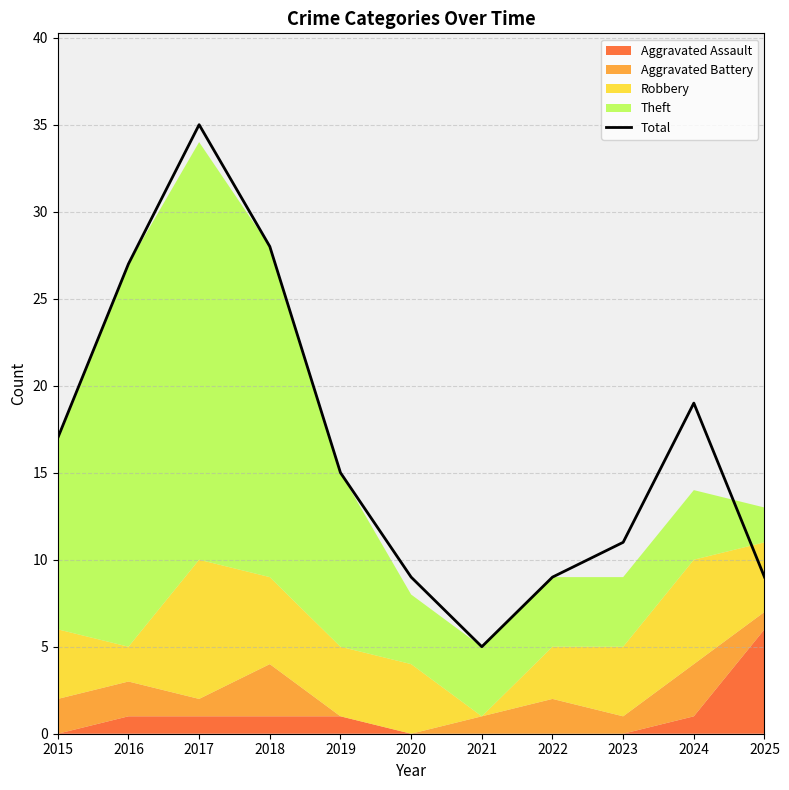

Reading left to right, transcribe all the data shown in this chart.

2015=17	2016=27	2017=35	2018=28	2019=15	2020=9	2021=5	2022=9	2023=11	2024=19	2025=9